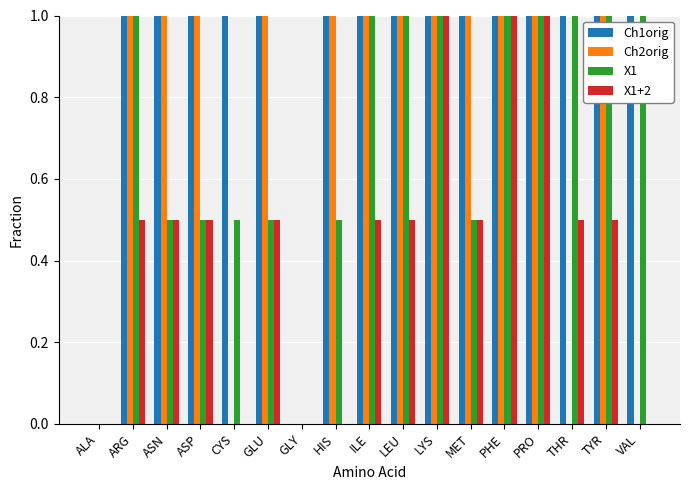

Between GLU and TYR, which series saw the biggest shift?

X1